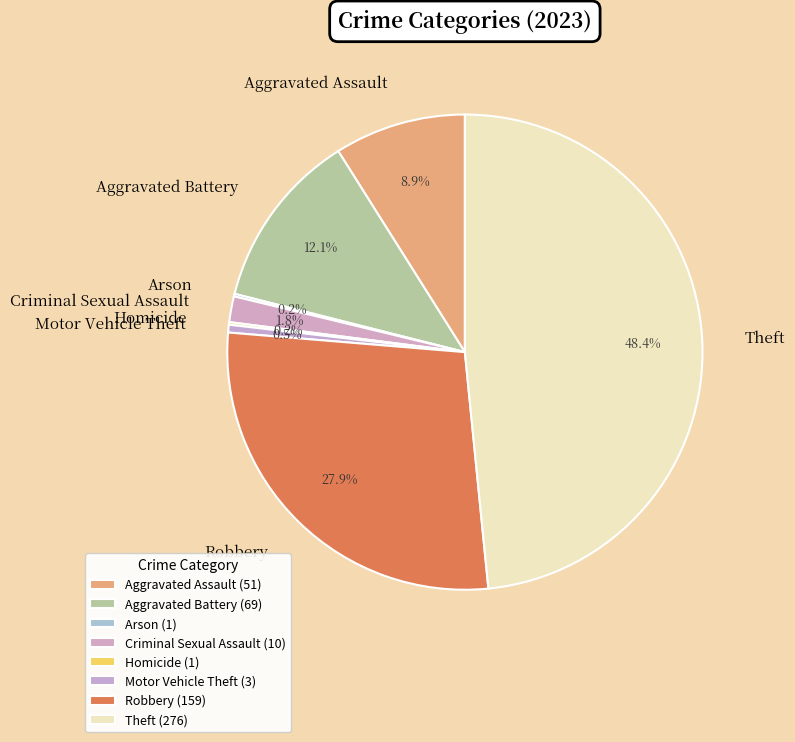

What percentage do Theft and Aggravated Battery together represent?

60.5%